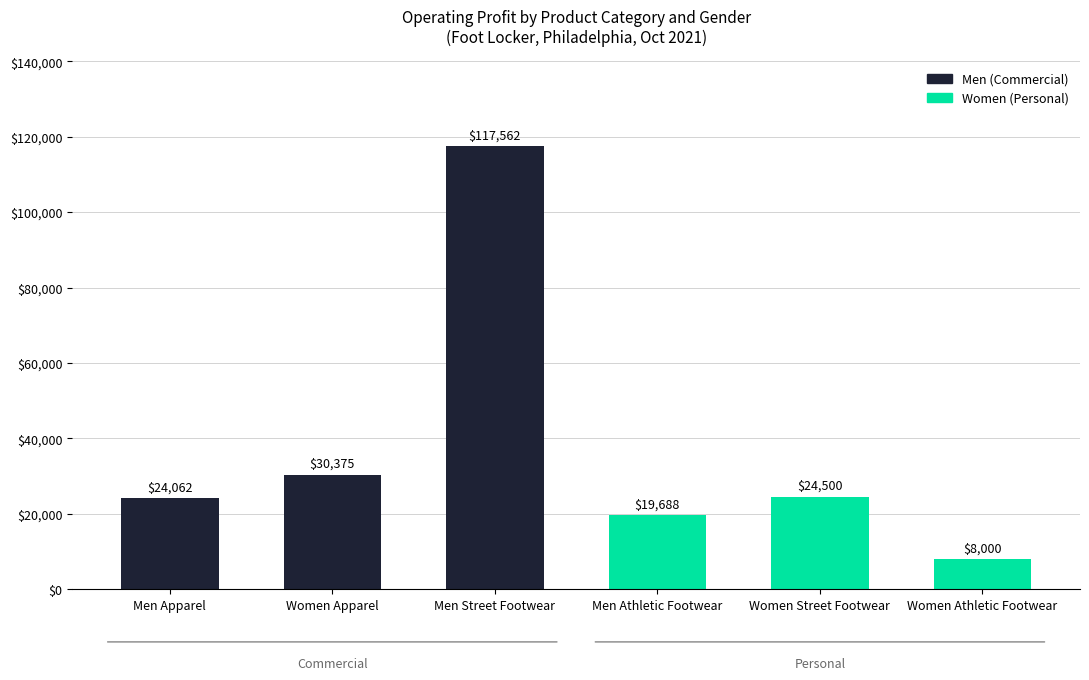

Between Men Athletic Footwear and Men Street Footwear, which is larger?

Men Street Footwear